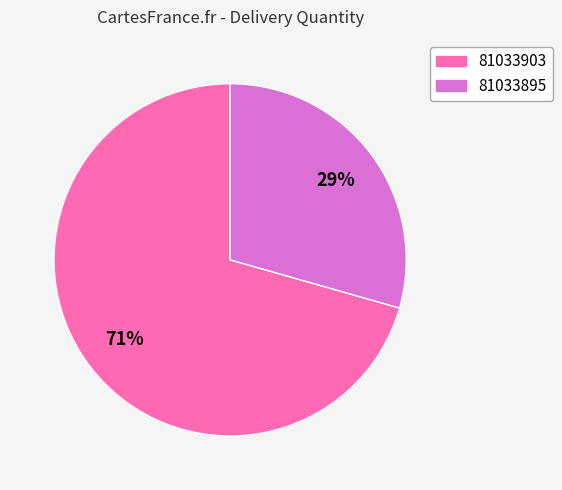

To the nearest percent, what is the combined percentage of 81033903 and 81033895?

100%